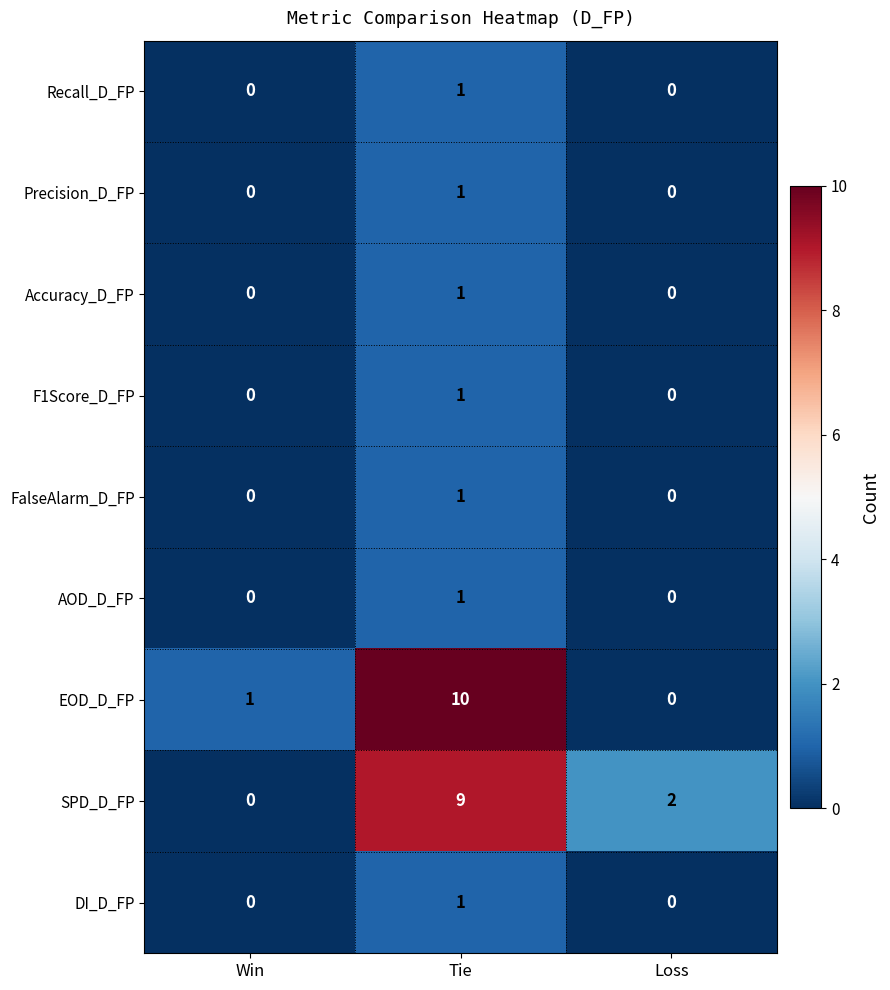

What is the spread (max minus min) of values at Loss?

2